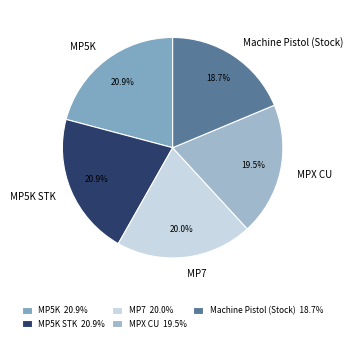

Between MP5K STK and MP7, which is larger?

MP5K STK